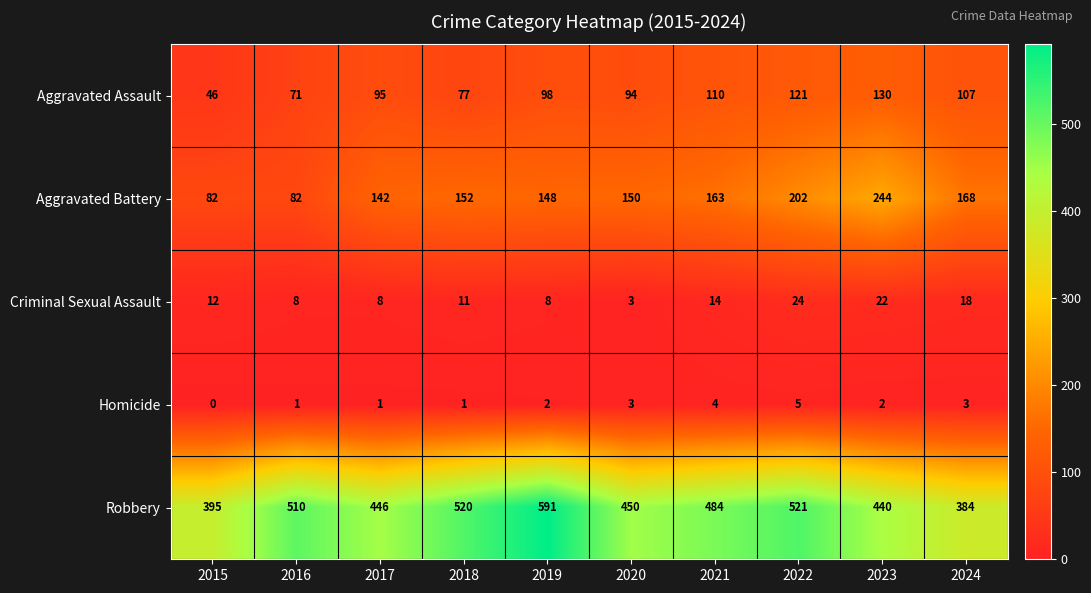

How many data points in Aggravated Battery are less than 152?

5